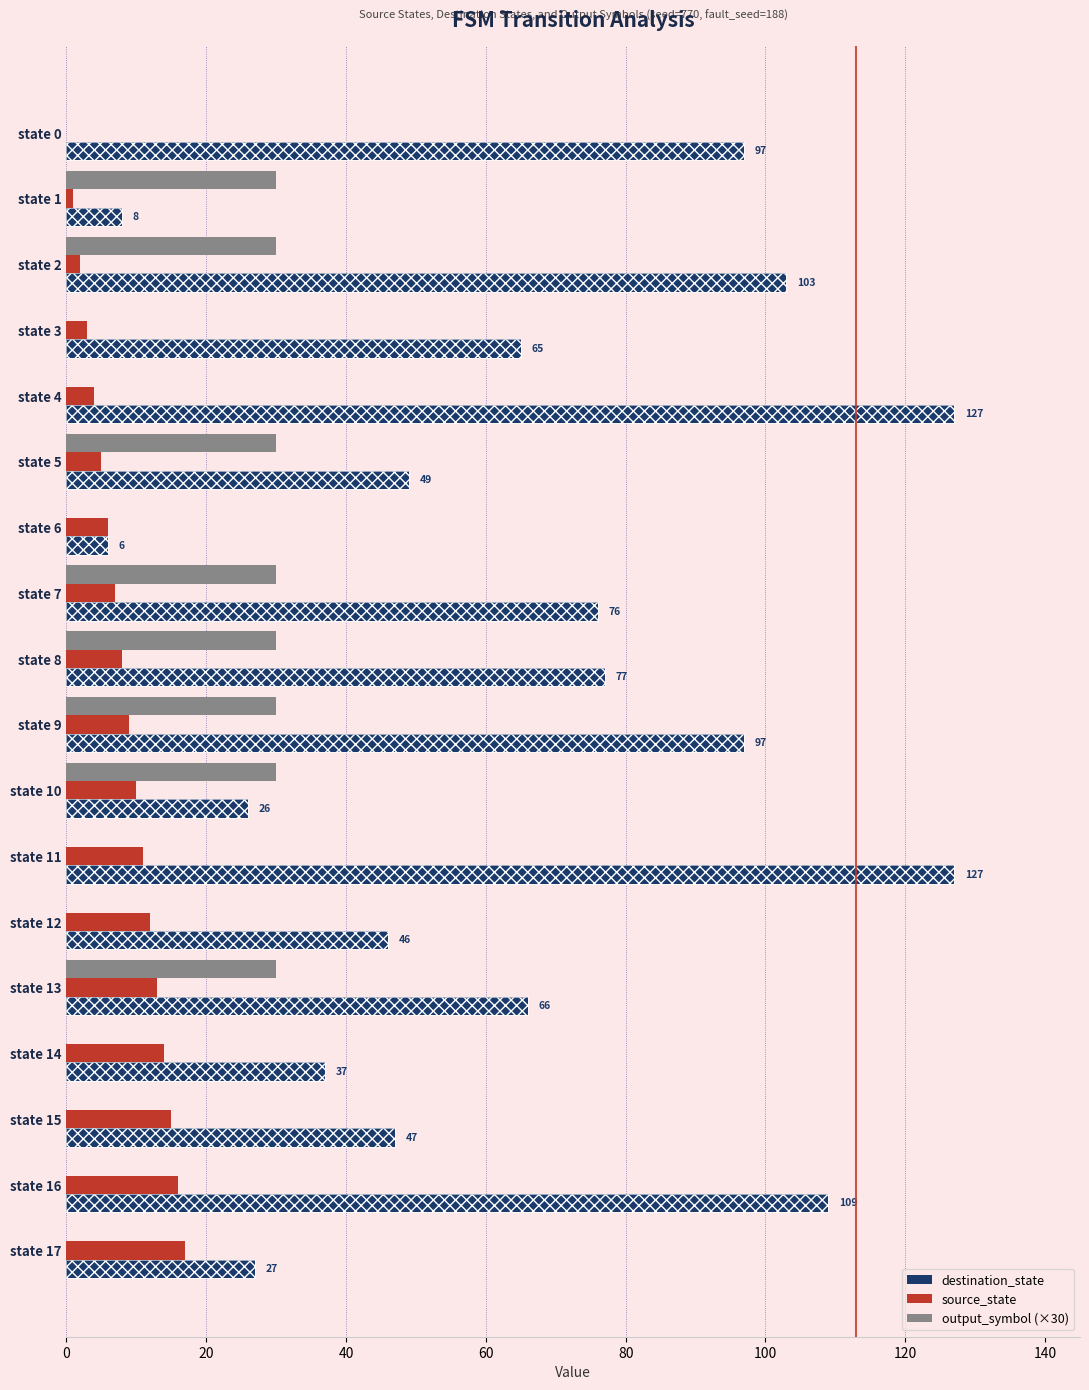

What is the difference between the maximum and minimum values in the destination_state series?

121